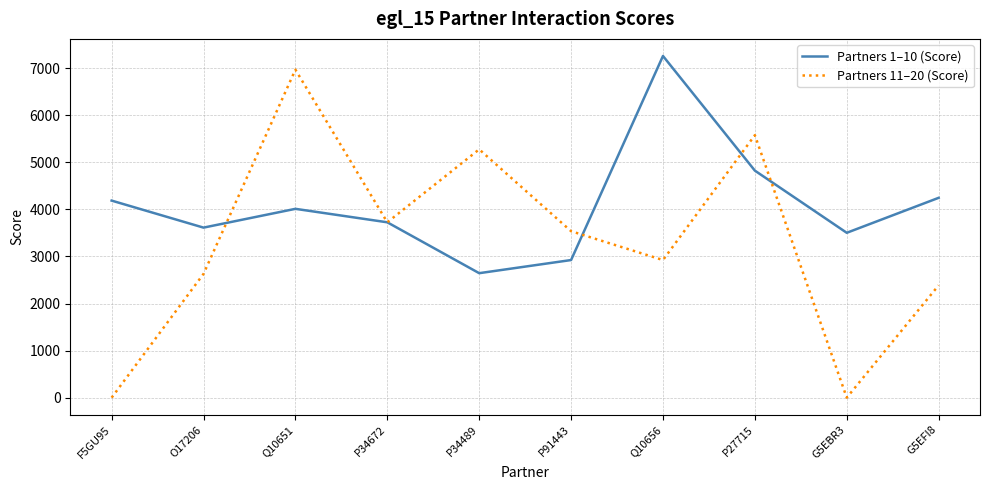

What is the highest value of the Partners 1–10 (Score) series?

7260